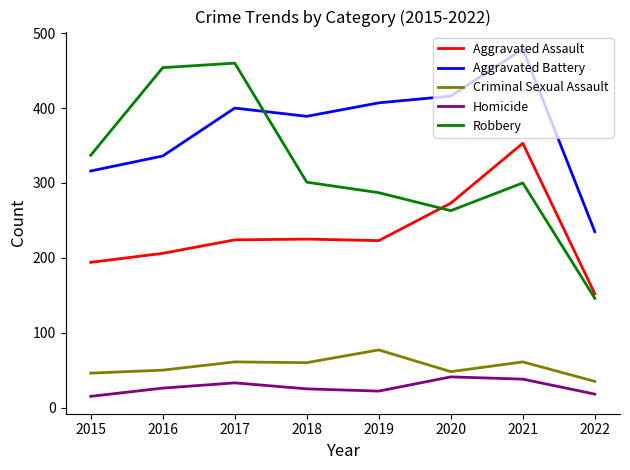

What are all the series names shown in the legend?

Aggravated Assault, Aggravated Battery, Criminal Sexual Assault, Homicide, Robbery